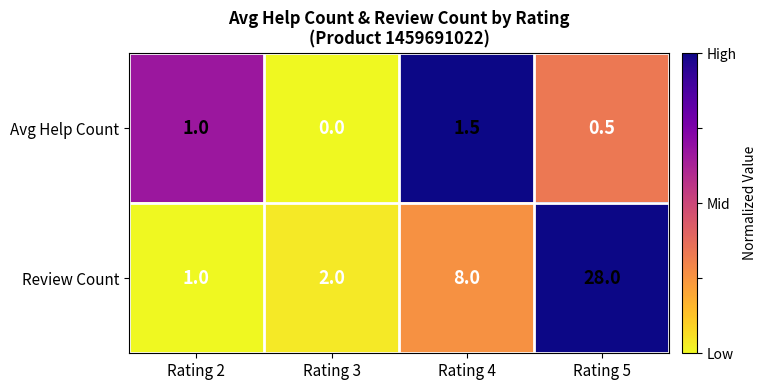

The value of Avg Help Count at Rating 4 is 2.4. True or false?

False